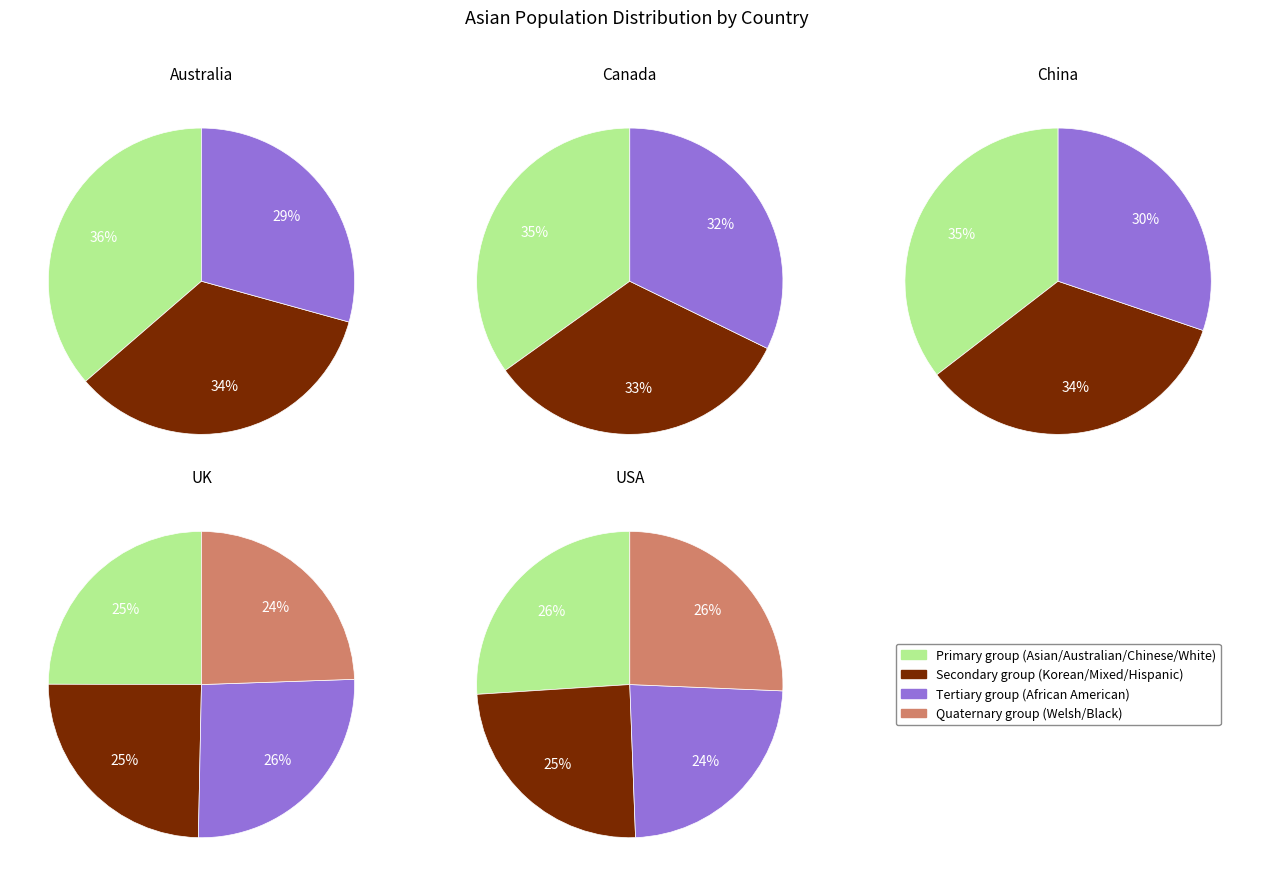

Does 1 account for over 50% of the chart?

No